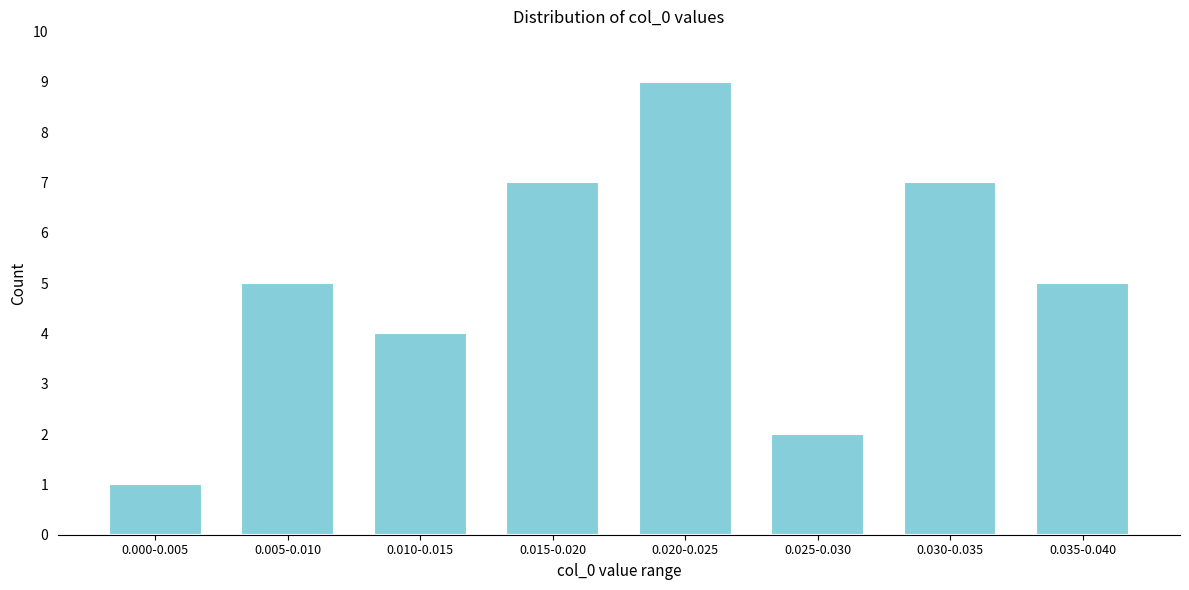

Reading left to right, extract all data points from this chart.

1	5	4	7	9	2	7	5